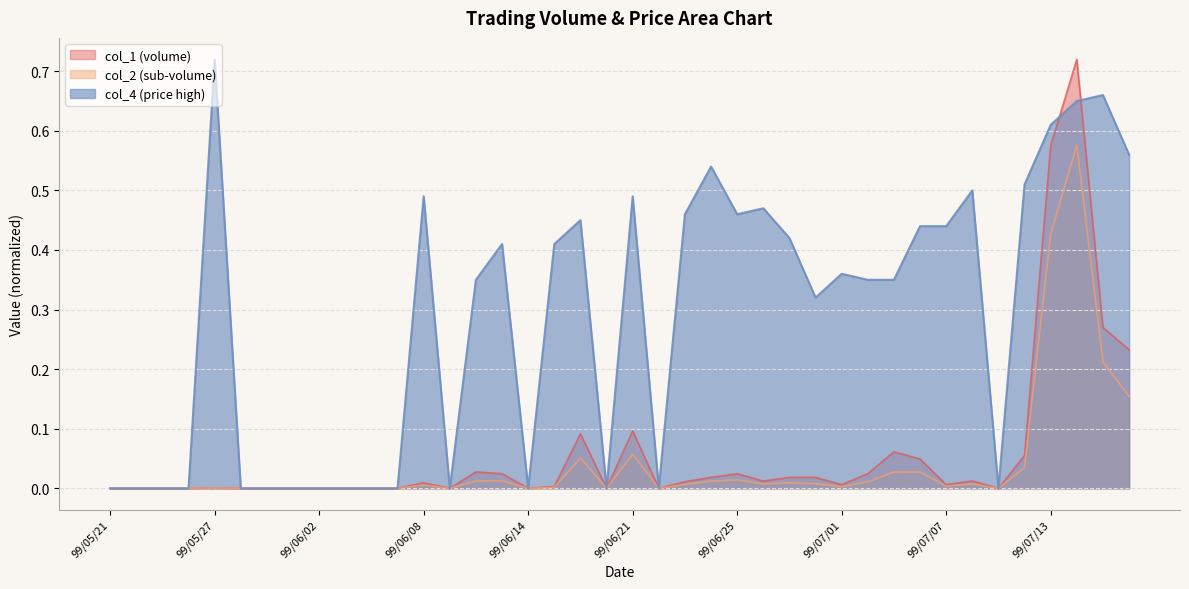

Rank the series by their maximum value, from highest to lowest.

col_4, col_1, col_2